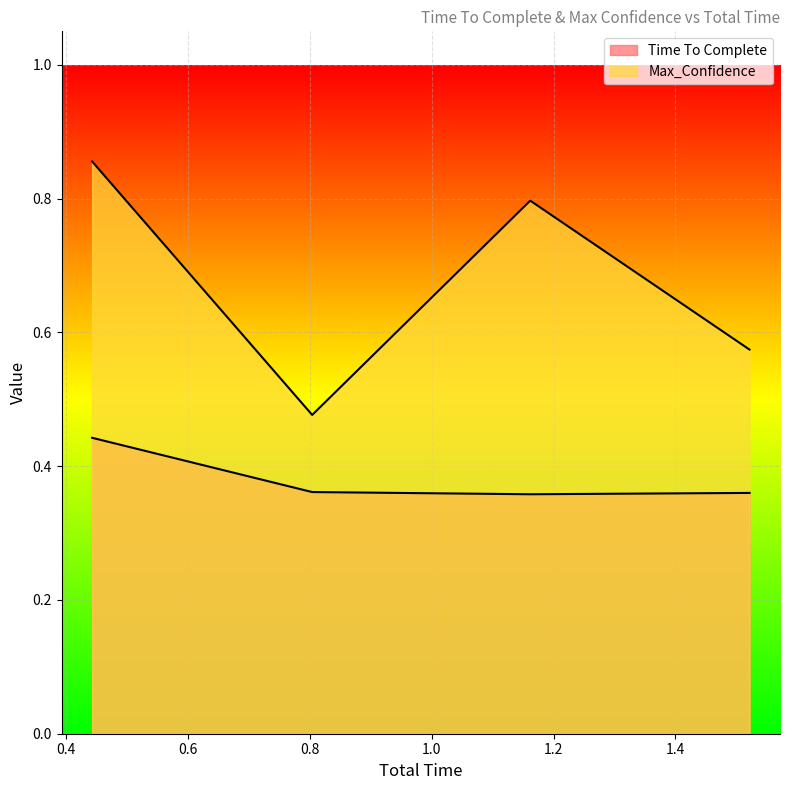

Where is Max_Confidence nearest to the value 0?

0.8036322593688965